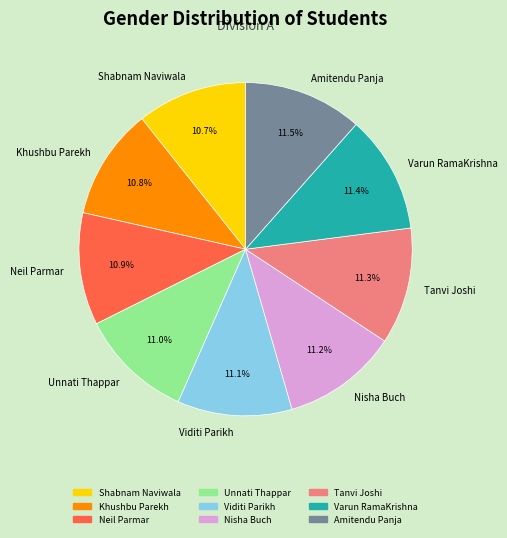

Approximately how many times larger is the value at Unnati Thappar compared to Neil Parmar?

1.0